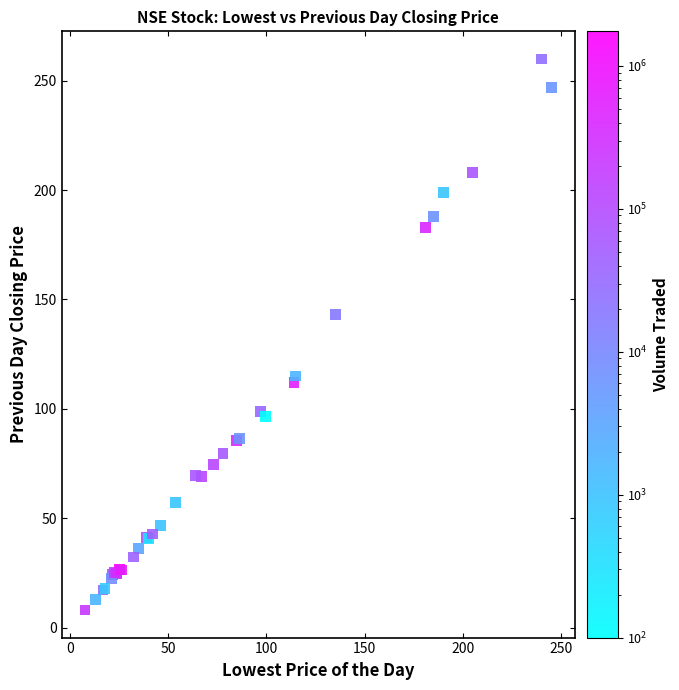

What Y value in the scatter plot is closest to 134?

143.0